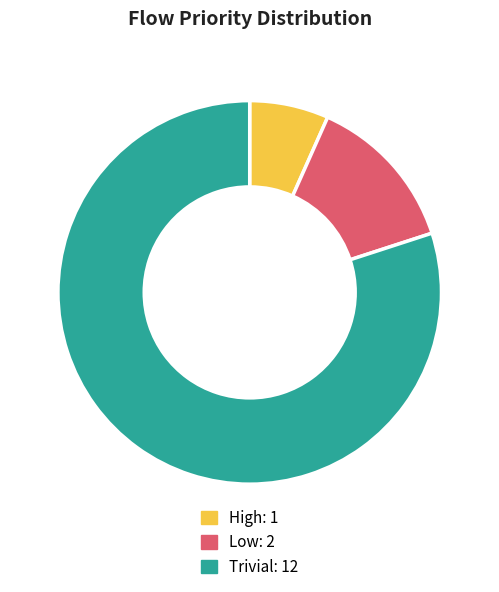

Which has a higher value, Trivial or High?

Trivial